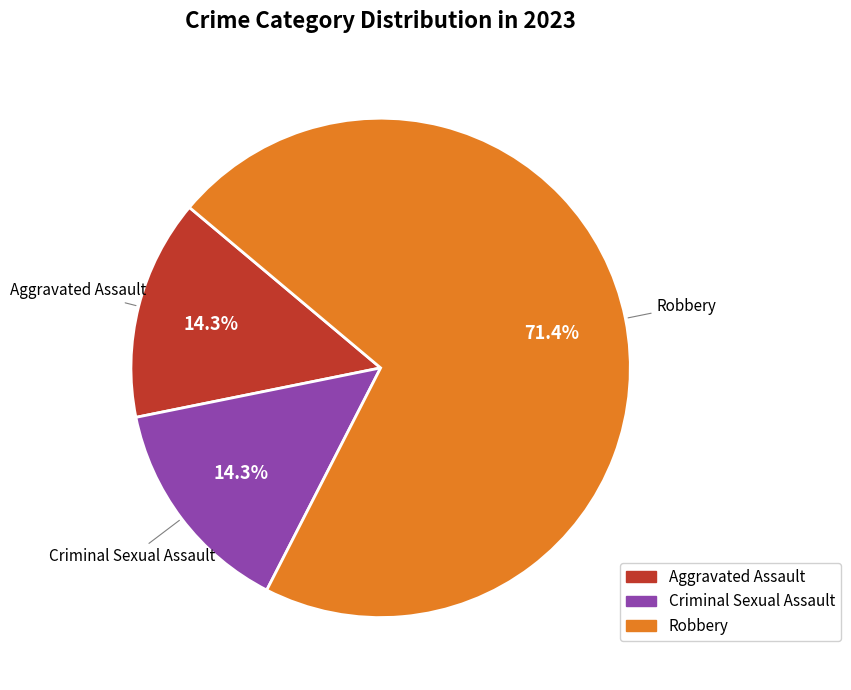

Is there any slice that represents more than half of the pie?

Yes